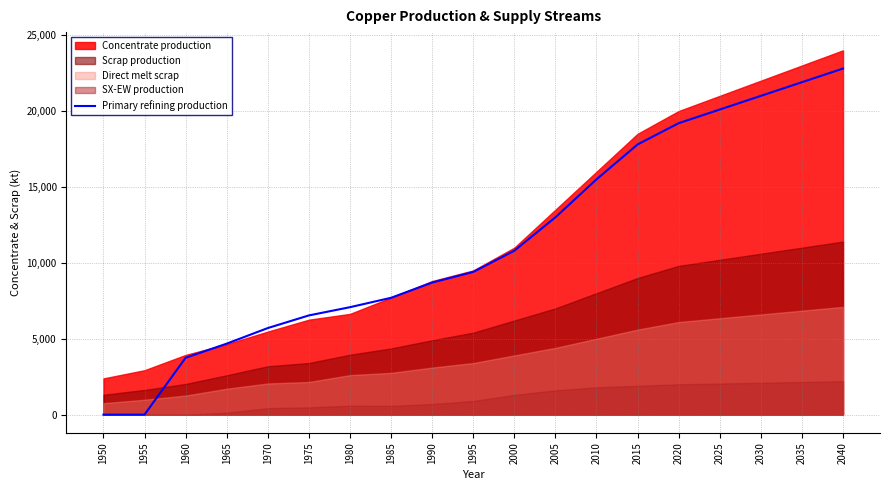

Rank the categories by value from lowest to highest.

1950, 1955, 1960, 1965, 1970, 1975, 1980, 1985, 1990, 1995, 2000, 2005, 2010, 2015, 2020, 2025, 2030, 2035, 2040